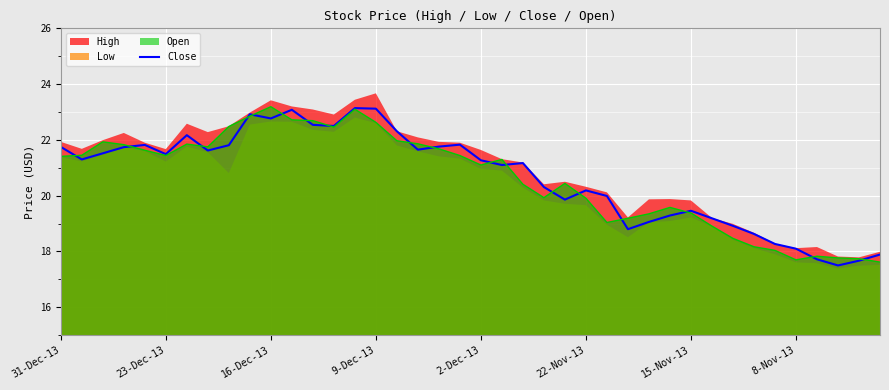

Reading left to right, extract all data points from this chart.

21.8	21.3	21.5	21.7	21.8	21.5	22.2	21.6	21.8	22.9	22.8	23.1	22.5	22.5	23.1	23.1	22.3	21.6	21.8	21.8	21.3	21.1	21.2	20.3	19.9	20.2	20.0	18.8	19.1	19.3	19.5	19.2	18.9	18.6	18.3	18.1	17.7	17.5	17.7	17.9